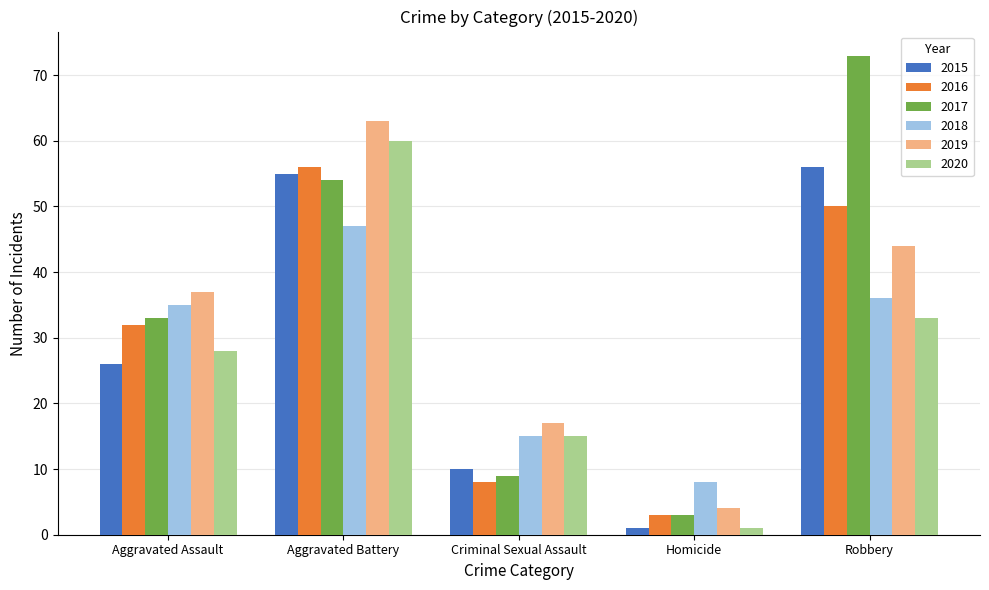

How many bars are there in total?

30